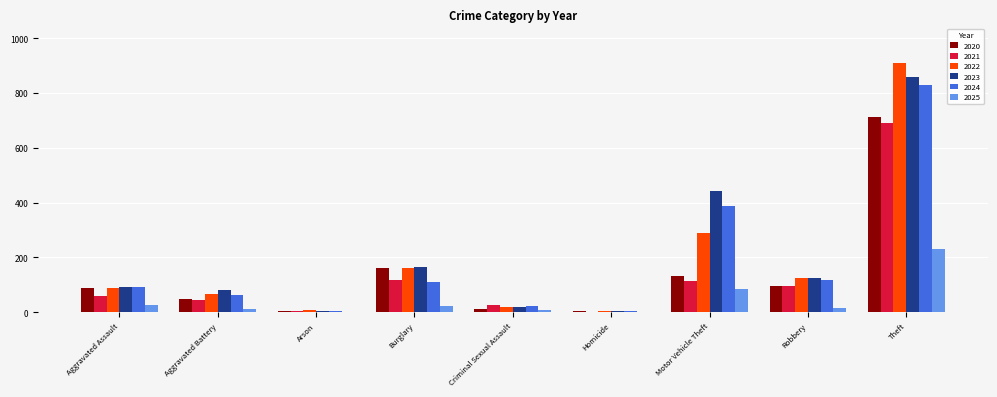

What is the highest value of the 2022 series?

912